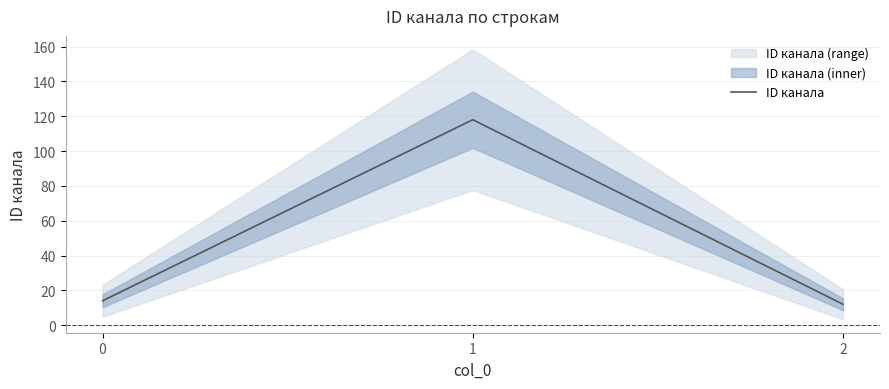

List the labels in order of value, smallest first.

2, 0, 1